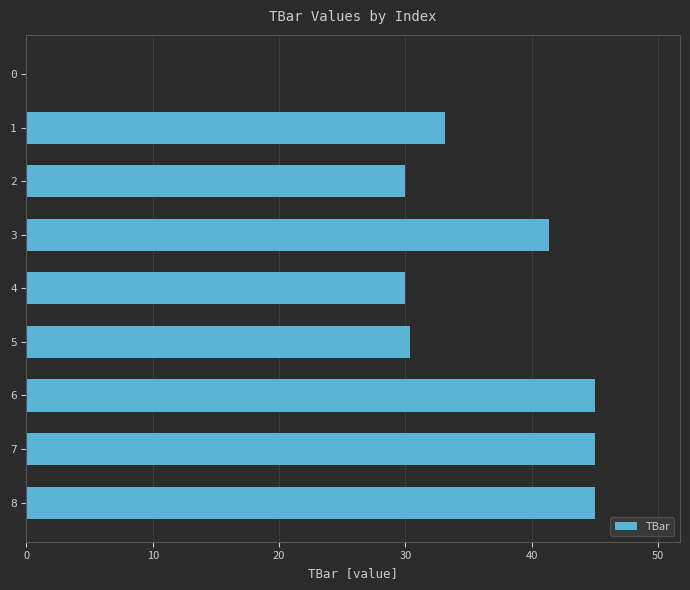

What is the approximate value at 7?

45.0